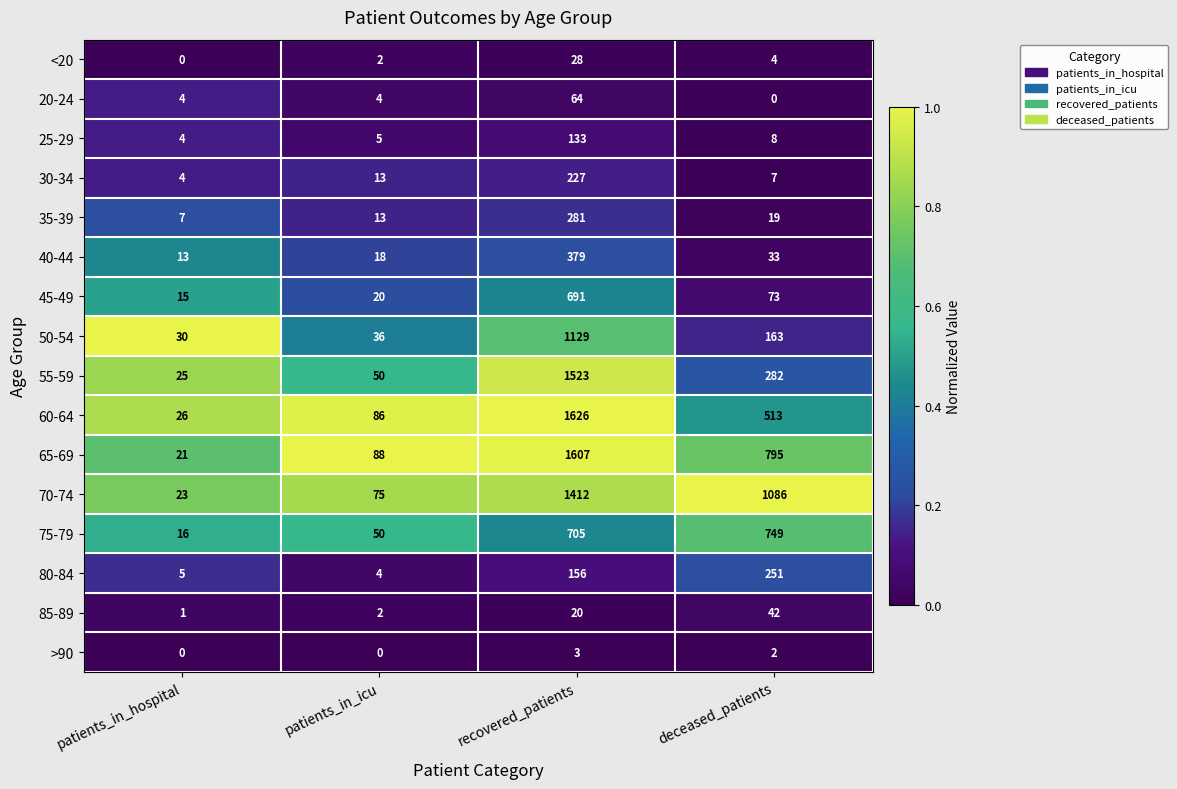

Rank the categories by 30-34 value from highest to lowest.

recovered_patients, patients_in_icu, deceased_patients, patients_in_hospital